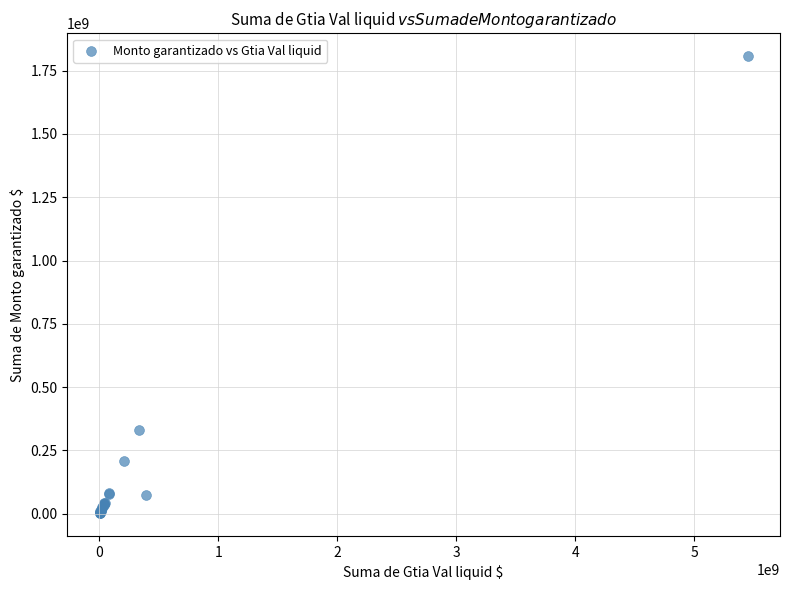

What Y value in the scatter plot is closest to 905044026?

330829612.0